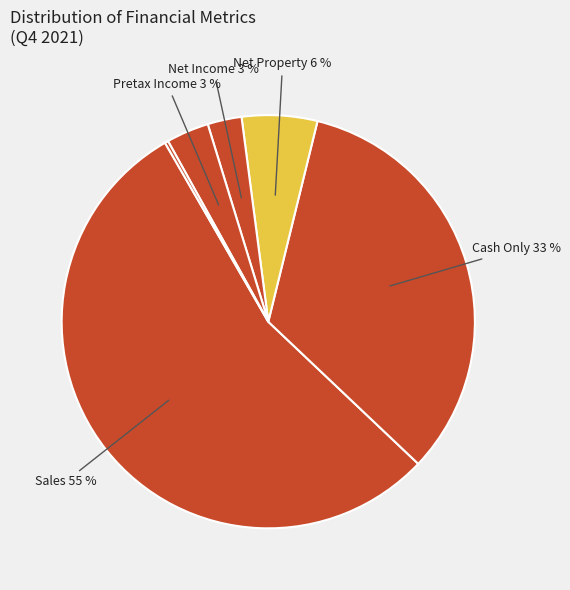

Which category accounts for the majority?

Sales/Revenue